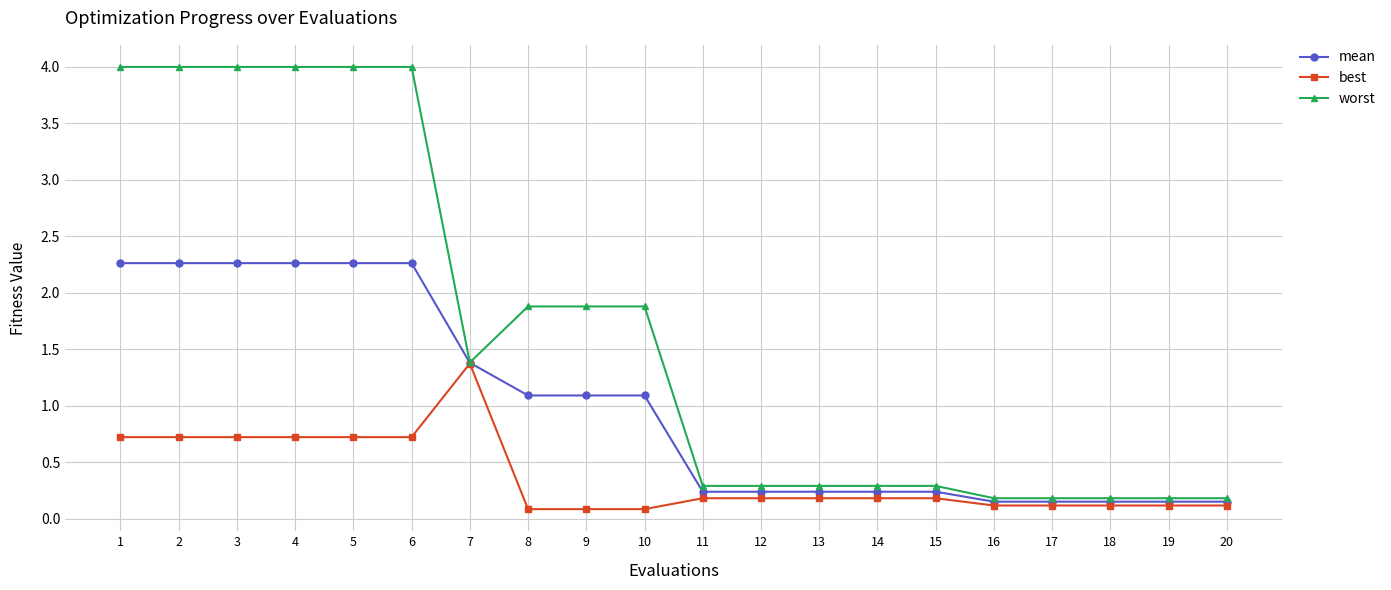

Rank the series by their average value, from highest to lowest.

worst, mean, best